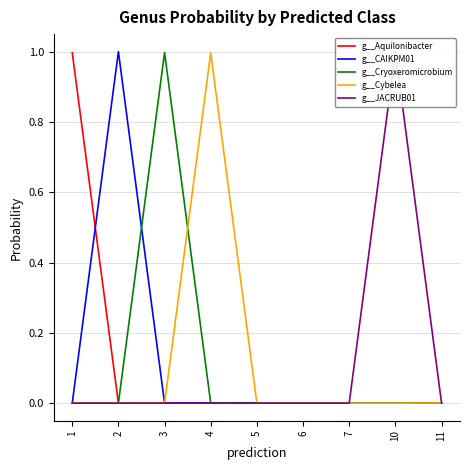

At which label does g__CAIKPM01 reach its peak?

2